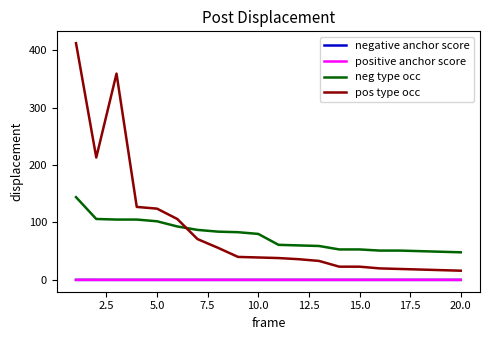

Which series has the largest range (max minus min)?

pos type occ